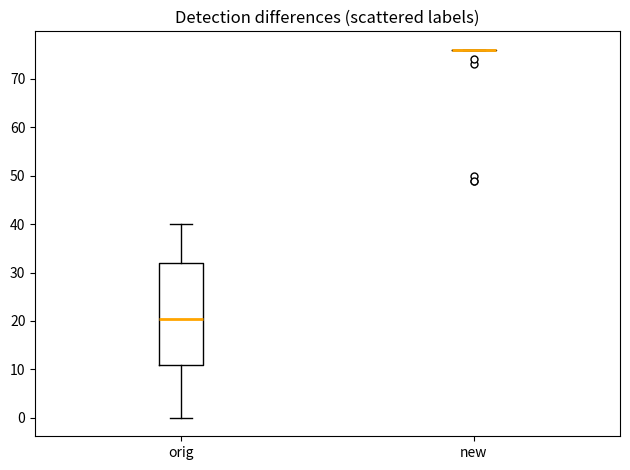

Comparing the boxes themselves (not the whiskers), which one is the tallest?

orig